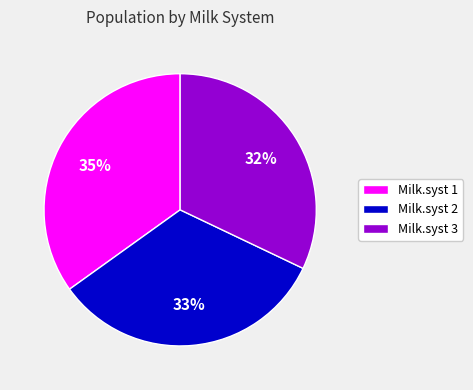

To the nearest percent, what is the difference between the largest and smallest slice percentages?

3%